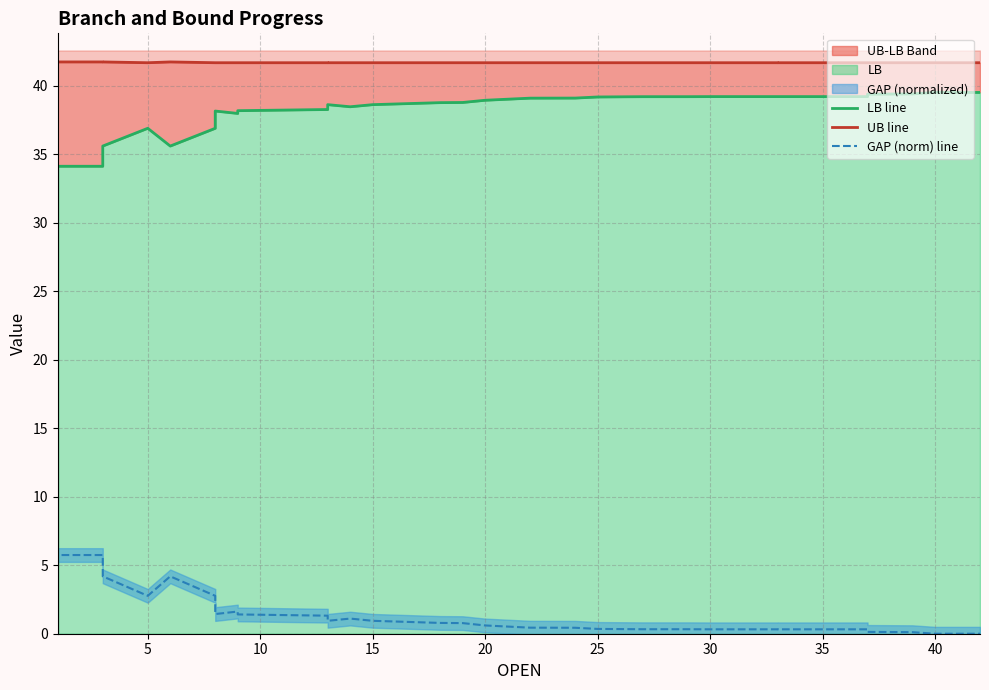

In UB line, how many points are lower than both neighbors (excluding endpoints)?

3